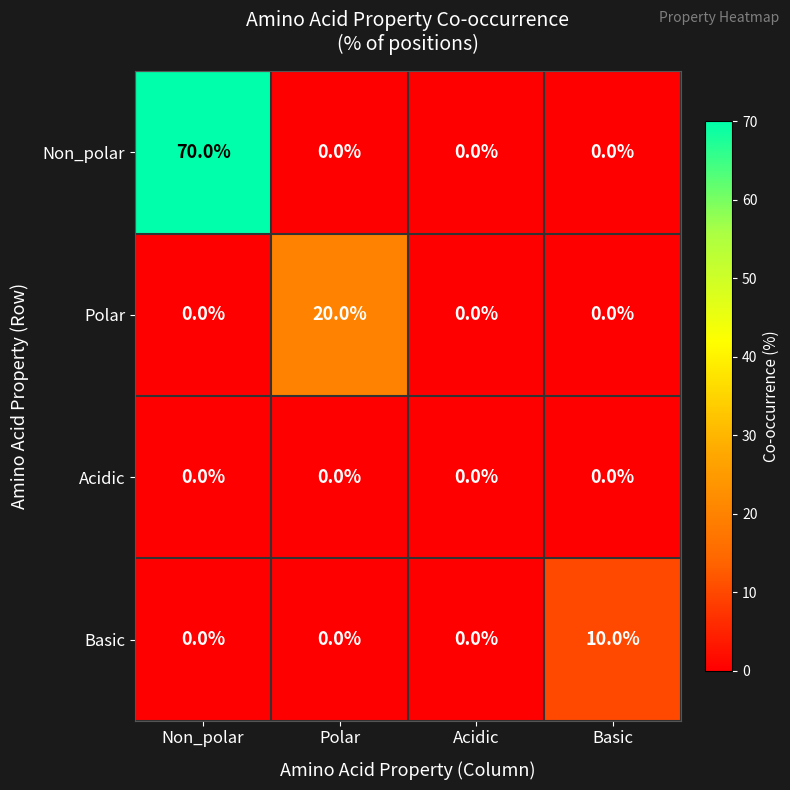

At which category is the sum across all series the highest?

Non_polar